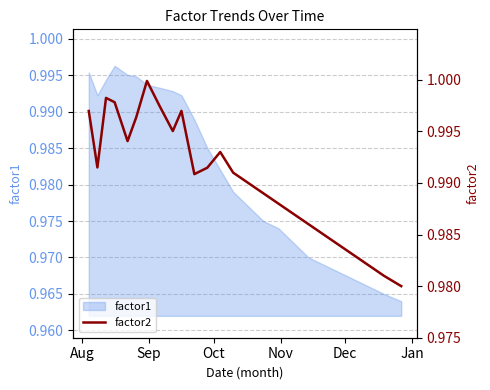

Is it true that the value at Nov is 1.3?

False